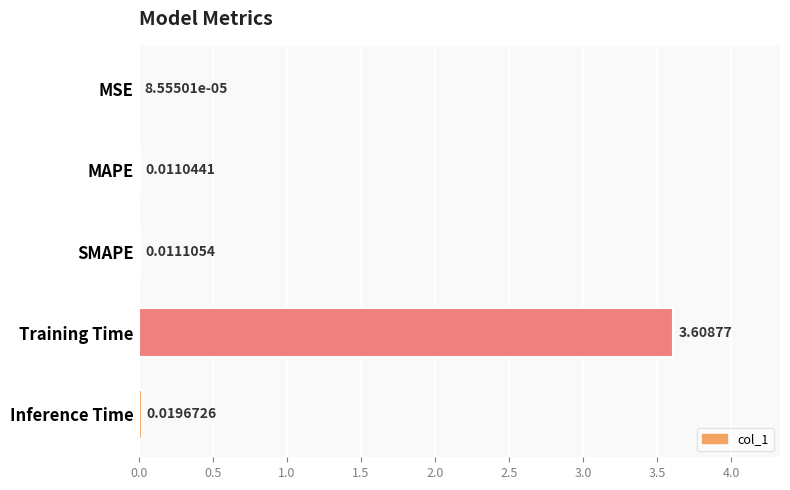

What is the sum of the values at Training Time and MAPE?

3.6